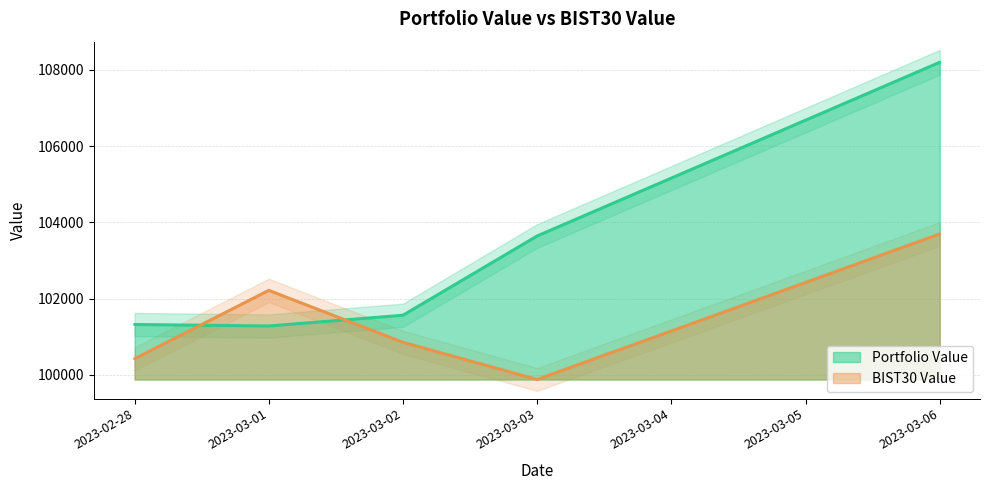

Between 2023-02-28 and 2023-03-06, which series saw the biggest shift?

Portfolio Value